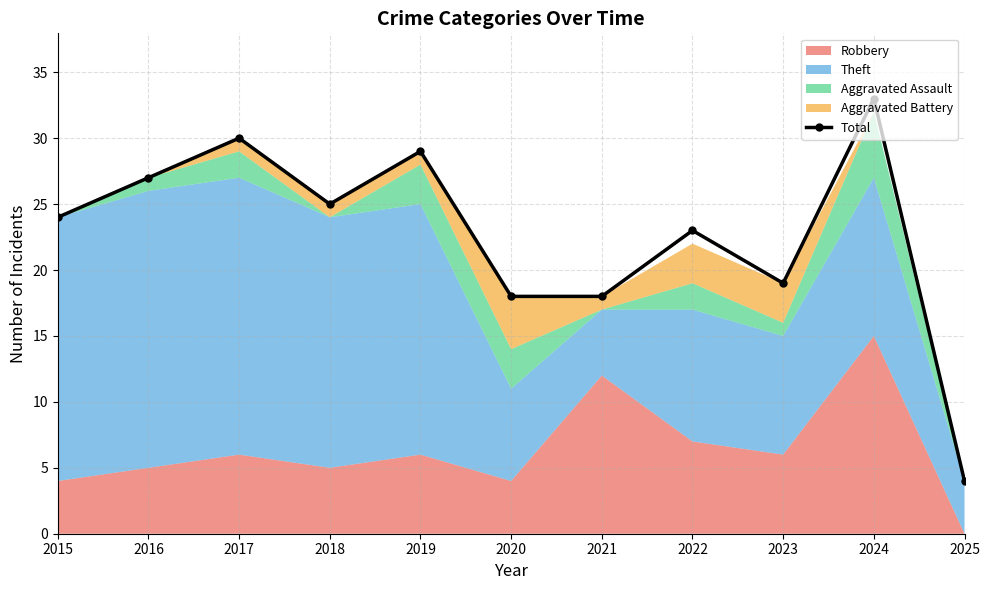

What is the minimum value shown in the chart?

4